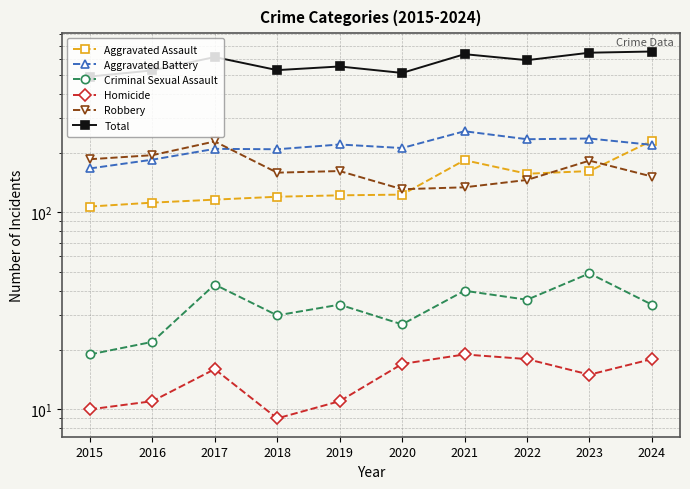

True or false: Aggravated Battery and Homicide intersect in this chart.

False